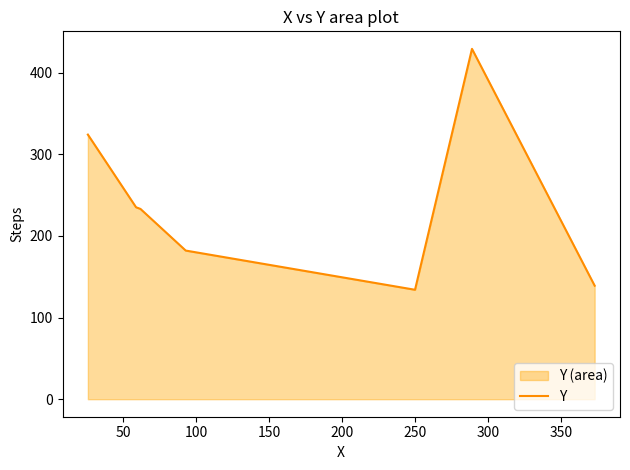

True or false: there are more than 0 points higher than both neighbors.

True